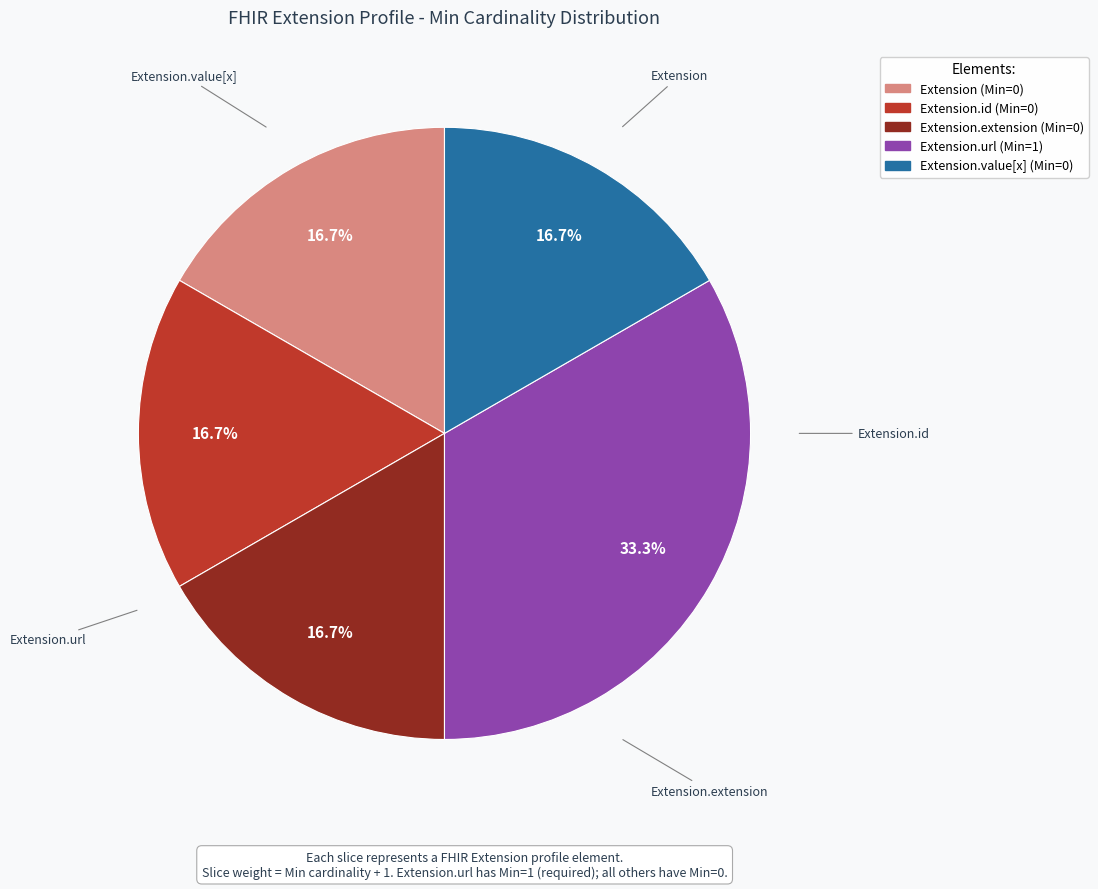

Does any single category account for the majority?

No